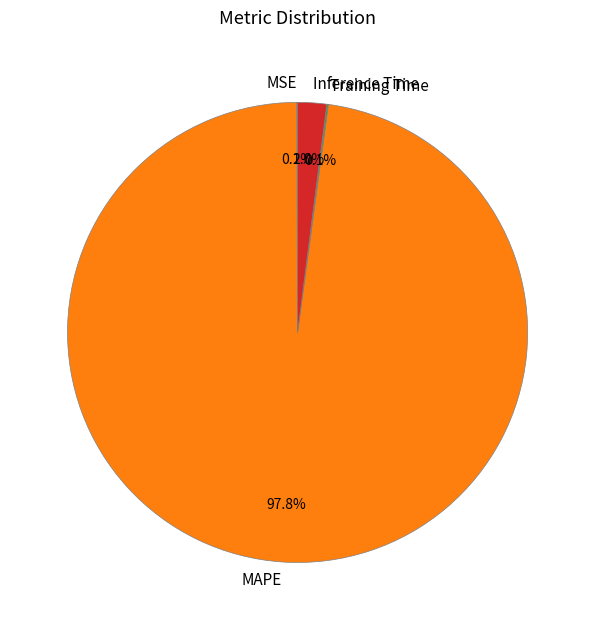

What is the total percentage of MSE and Training Time?

0.2%